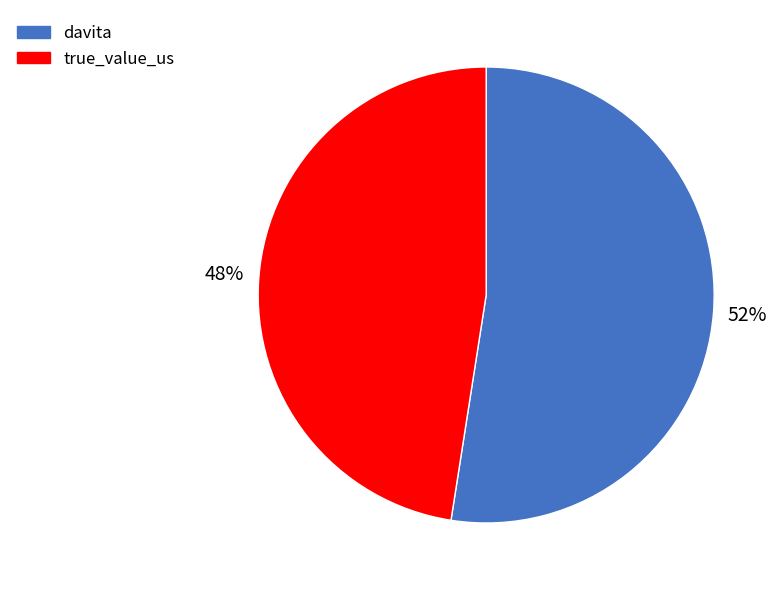

To the nearest percent, what is the average slice percentage?

50%